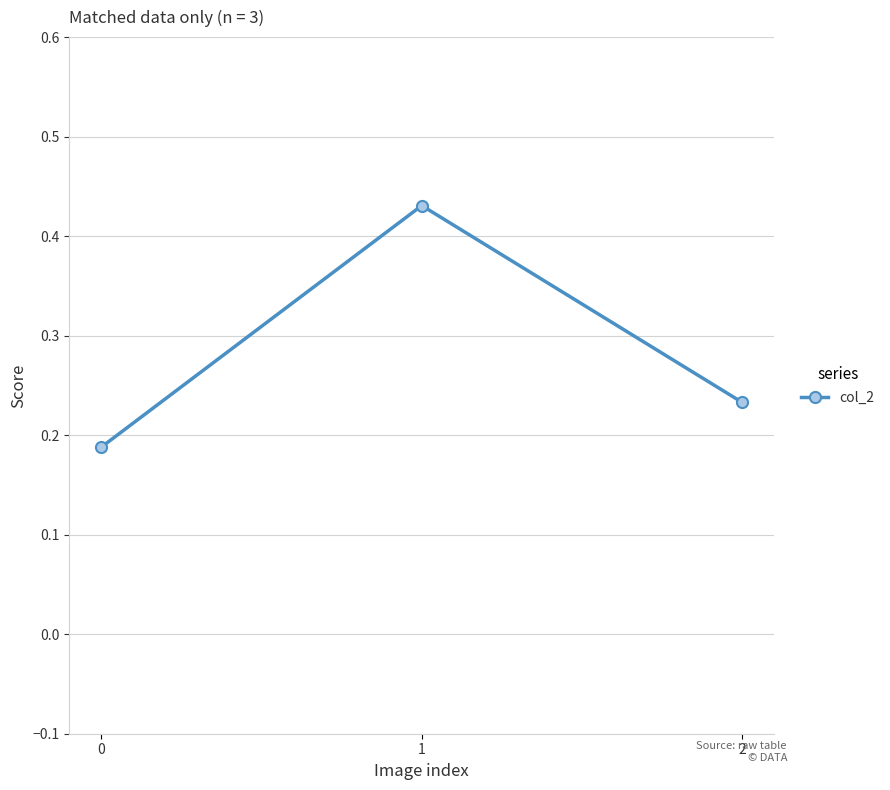

At which category does the chart reach its peak across all series?

1